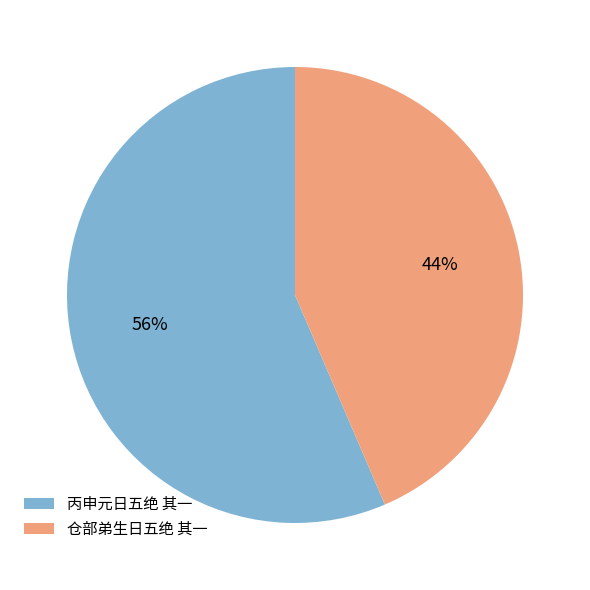

Is it true that 仓部弟生日五绝 其一 is 44% of the pie?

True